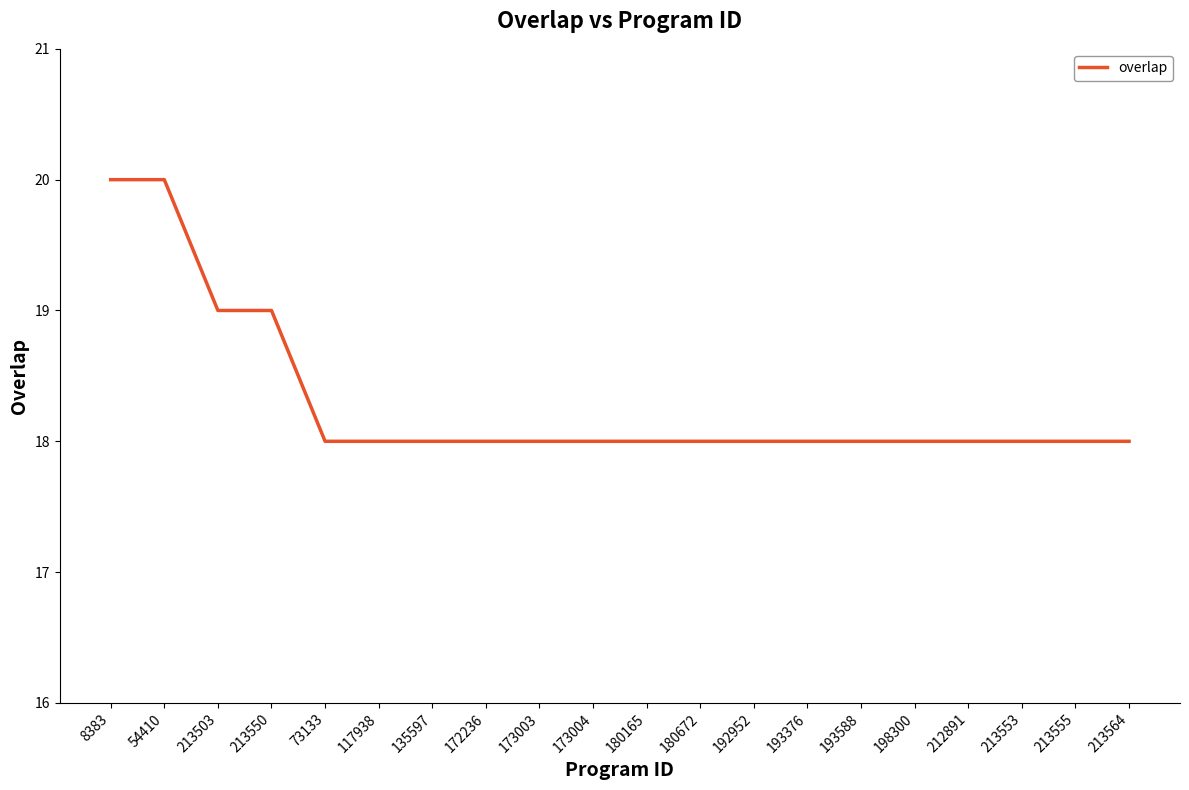

Reading right to left, transcribe all the data shown in this chart.

213564=18	213555=18	213553=18	212891=18	198300=18	193588=18	193376=18	192952=18	180672=18	180165=18	173004=18	173003=18	172236=18	135597=18	117938=18	73133=18	213550=19	213503=19	54410=20	8383=20